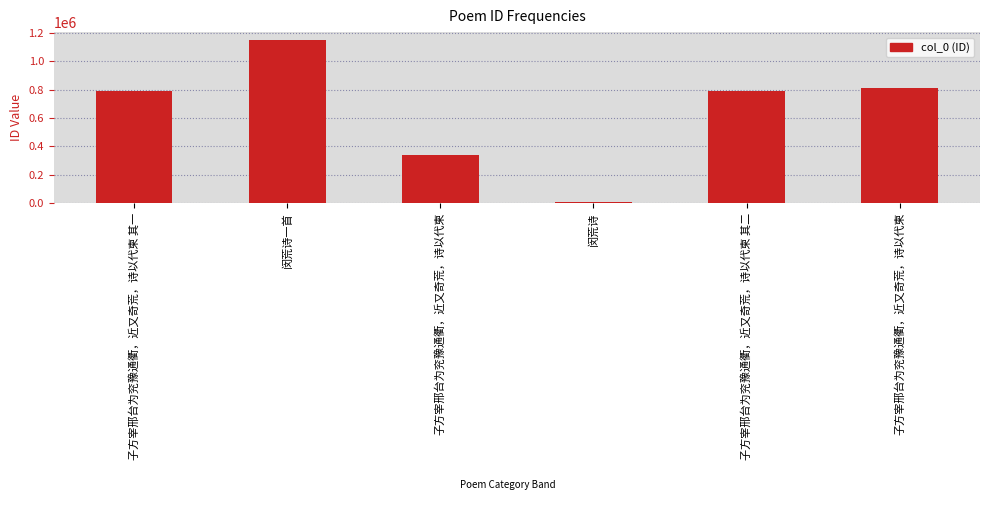

Which has a higher value, 子方宰邢台为兖豫通衢，近又奇荒，诗以代柬 其一 or 子方宰邢台为兖豫通衢，近又奇荒，诗以代柬?

子方宰邢台为兖豫通衢，近又奇荒，诗以代柬